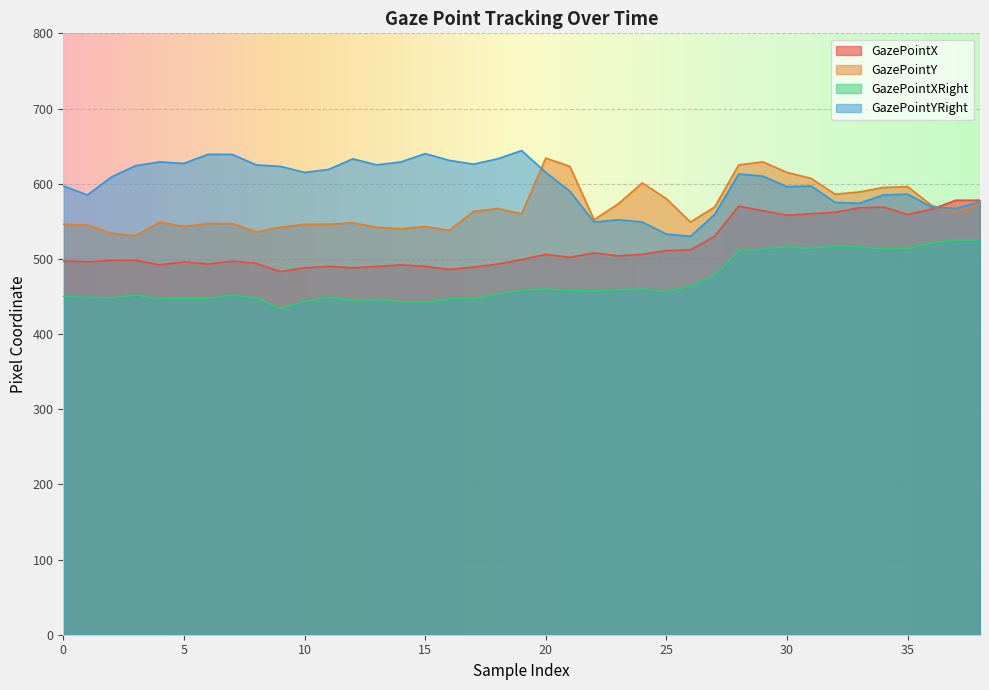

What is the average value of the GazePointX series?

517